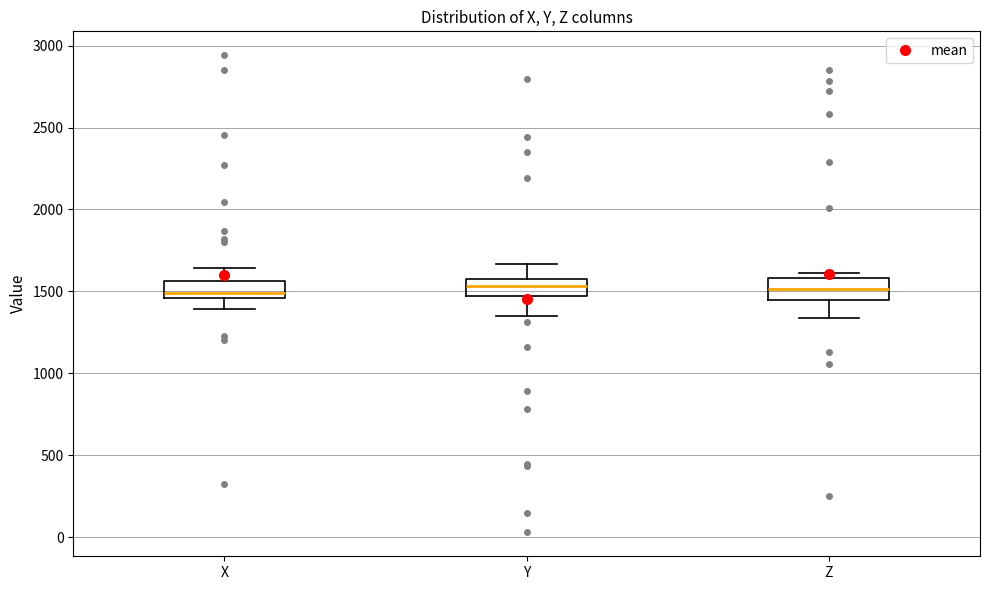

Reading left to right, read every box against the y-axis: the position of its median line, the range the box covers, and the ends of its whiskers. The values are not printed on the chart, so give them approximately, as read against the axis.

X: median 1500, box 1450 to 1550, whiskers 1400 to 1650
Y: median 1550 (inside the box), box 1450 to 1550, whiskers 1350 to 1650
Z: median 1500, box 1450 to 1600, whiskers 1350 to 1600 (just above the box's upper edge)